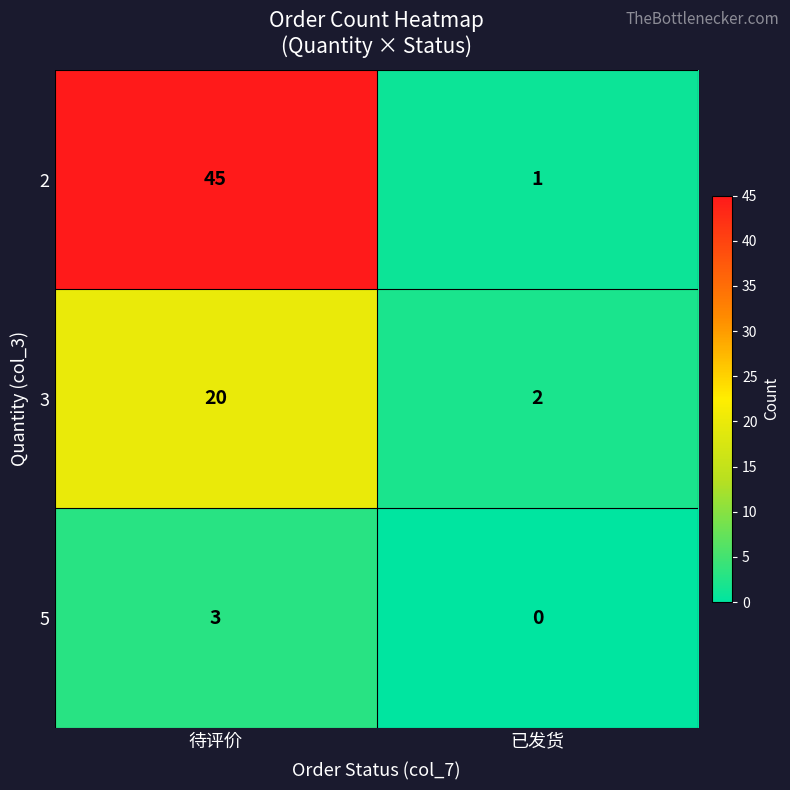

What is the sum of the 3 values at 待评价 and 已发货?

22